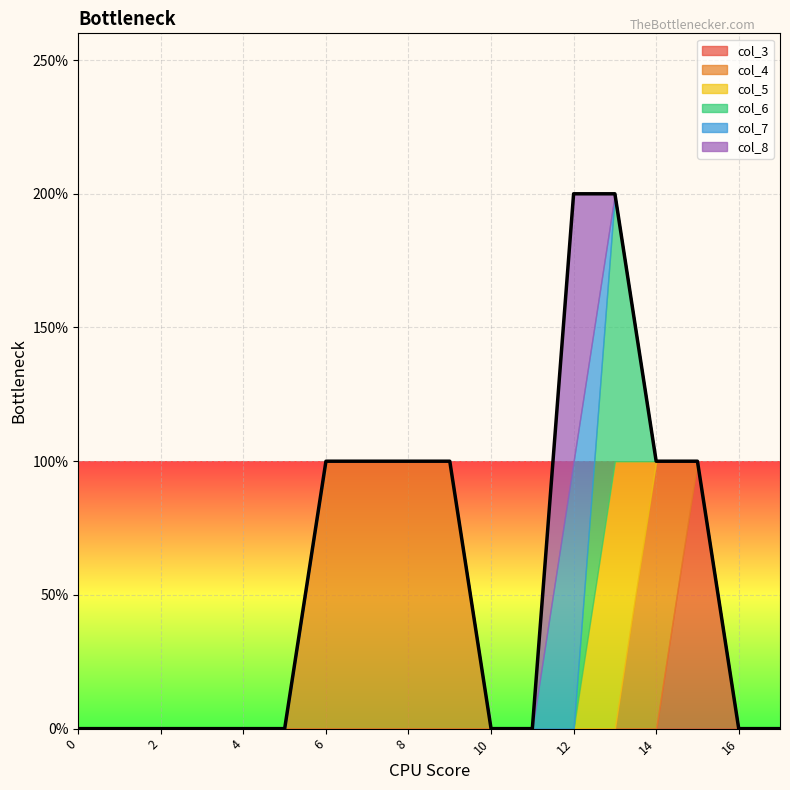

Which has a higher value, 7 or 17?

7